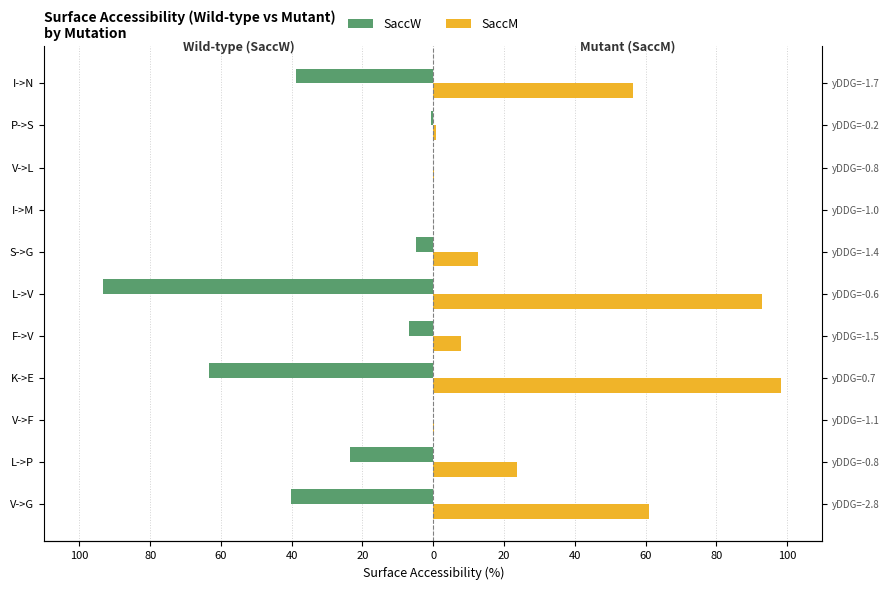

What is the sum of all SaccM values?

354.2